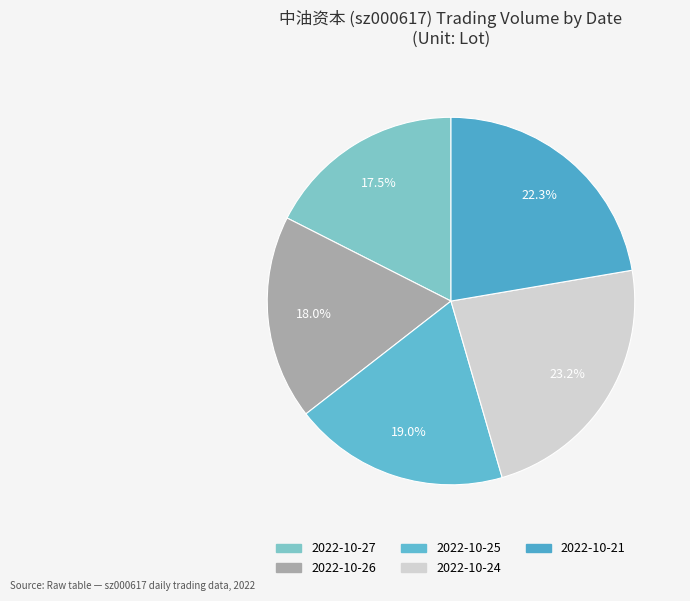

The 2022-10-21 slice represents 9% of the pie. True or false?

False